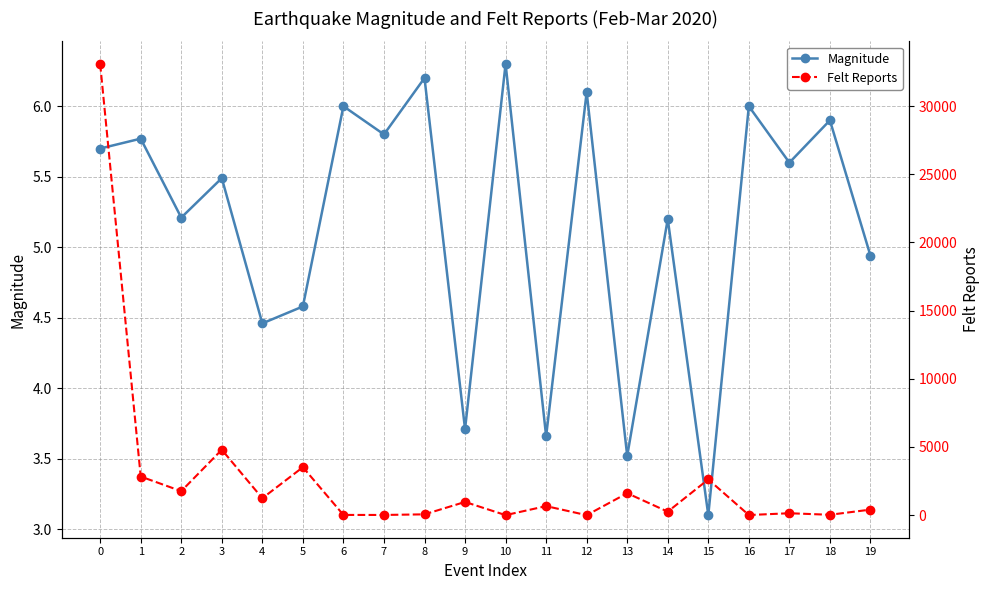

Between 4 and 12, which series saw the biggest shift?

Felt Reports